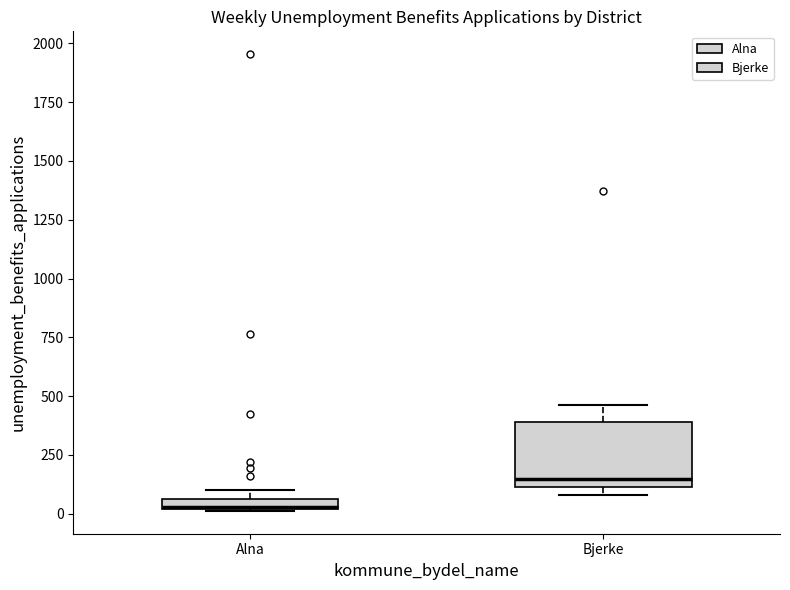

Where is the upper edge of the box for Alna on the y-axis? The values are not printed on the chart, so give them approximately, as read against the axis.

50